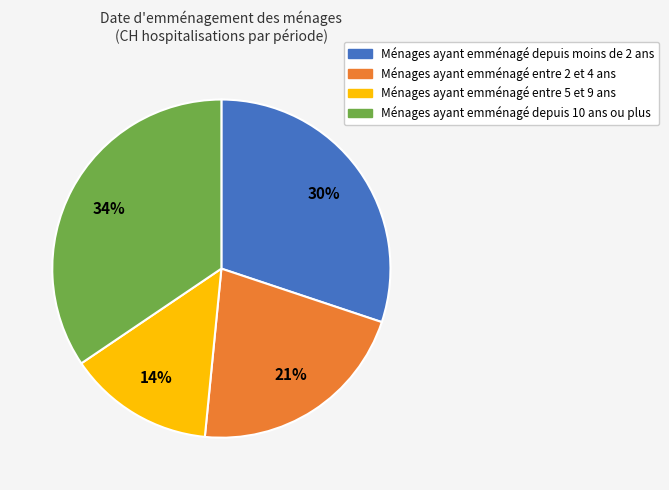

Count the number of slices in the pie.

4